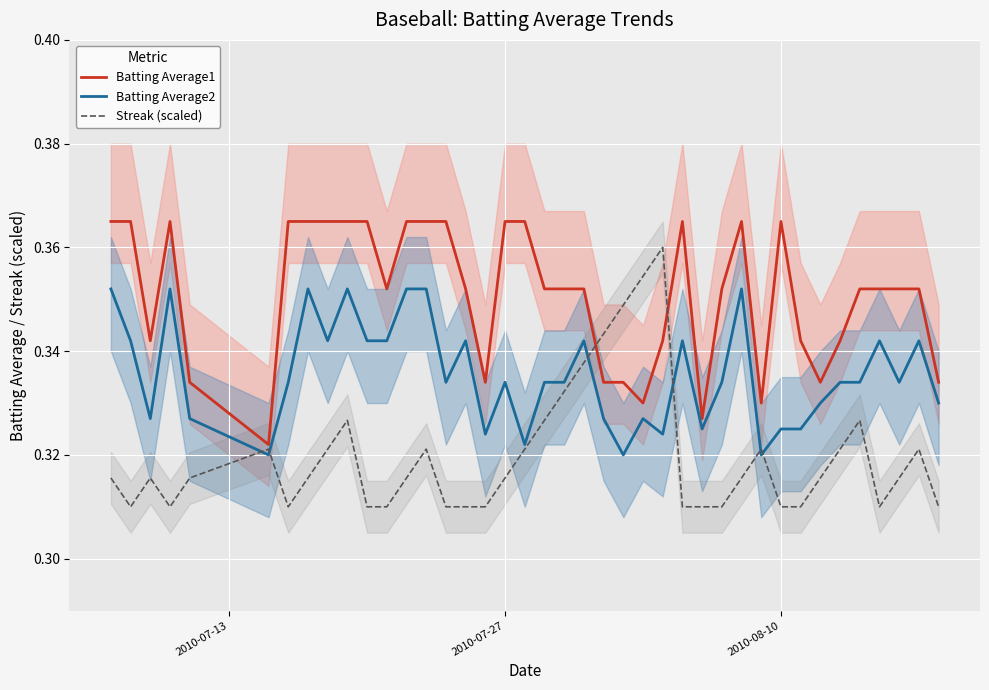

Reading left to right, what are all the values shown in this chart?

Batting Average1: 0.4	0.4	0.3	0.4	0.3	0.3	0.4	0.4	0.4	0.4	0.4	0.4	0.4	0.4	0.4	0.4	0.3	0.4	0.4	0.4	0.4	0.4	0.3	0.3	0.3	0.3	0.4	0.3	0.4	0.4	0.3	0.4	0.3	0.3	0.3	0.4	0.4	0.4	0.4	0.3
Batting Average2: 0.4	0.3	0.3	0.4	0.3	0.3	0.3	0.4	0.3	0.4	0.3	0.3	0.4	0.4	0.3	0.3	0.3	0.3	0.3	0.3	0.3	0.3	0.3	0.3	0.3	0.3	0.3	0.3	0.3	0.4	0.3	0.3	0.3	0.3	0.3	0.3	0.3	0.3	0.3	0.3
Streak (scaled): 0.3	0.3	0.3	0.3	0.3	0.3	0.3	0.3	0.3	0.3	0.3	0.3	0.3	0.3	0.3	0.3	0.3	0.3	0.3	0.3	0.3	0.3	0.3	0.3	0.4	0.4	0.3	0.3	0.3	0.3	0.3	0.3	0.3	0.3	0.3	0.3	0.3	0.3	0.3	0.3